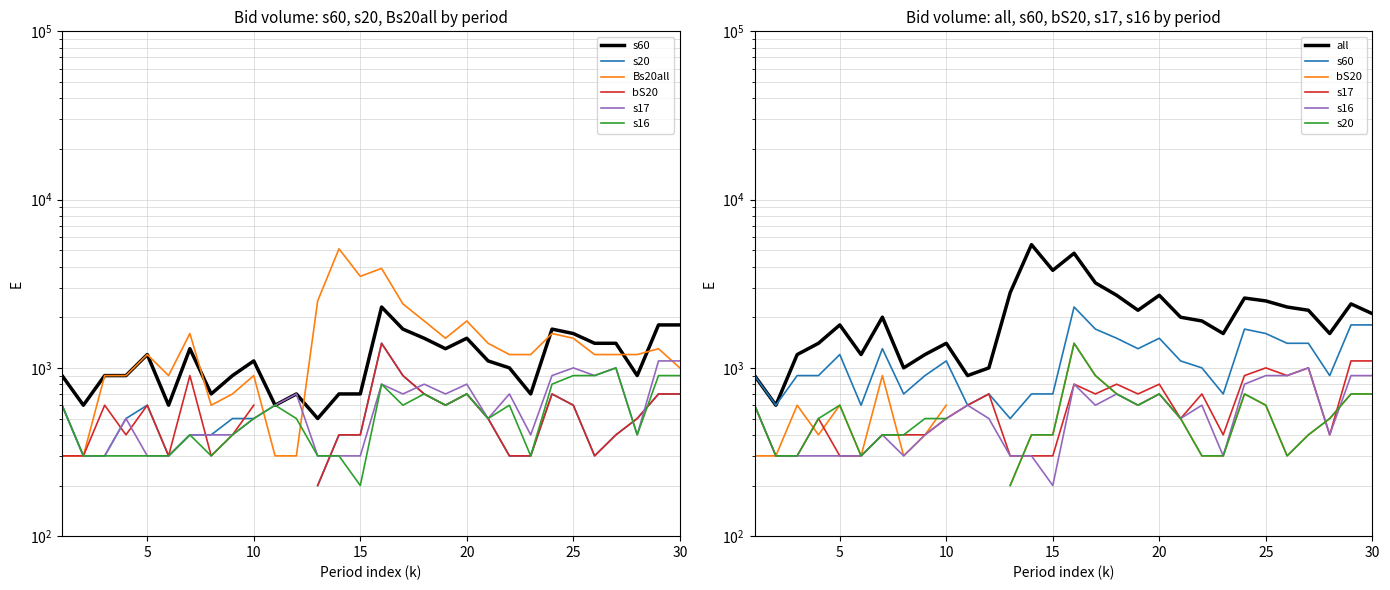

What is the difference between the second highest and second lowest values in the Bs20all series?

3600